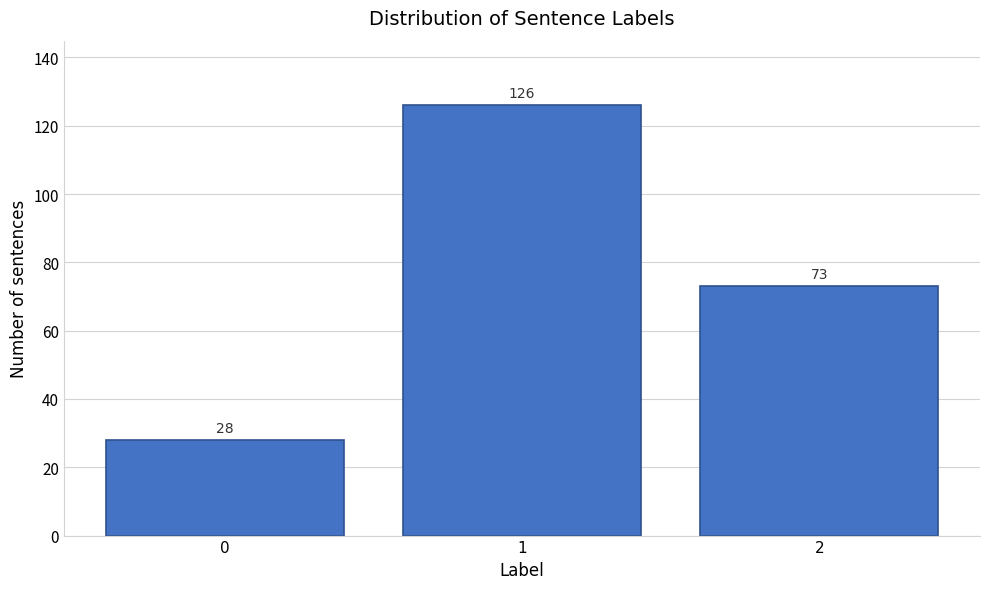

Reading left to right, extract all data points from this chart.

0=28	1=126	2=73